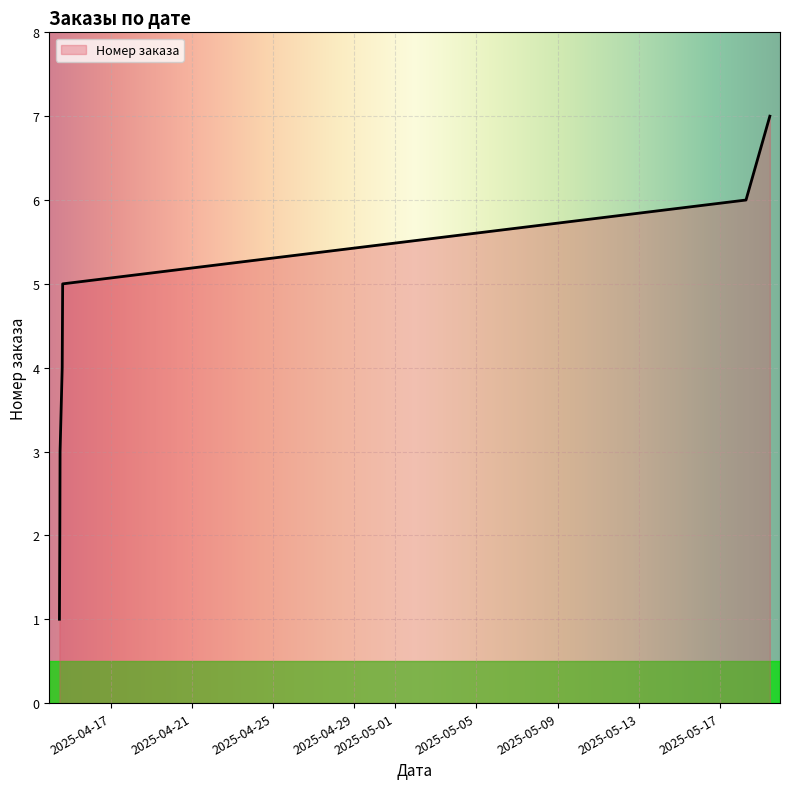

What is the smallest value displayed?

1